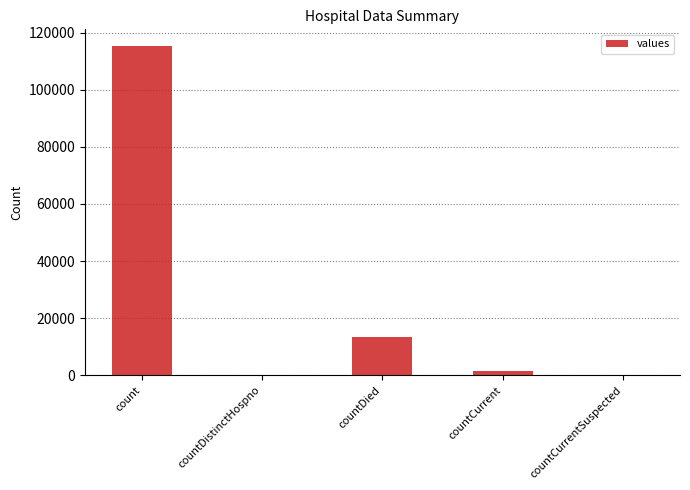

What is the approximate value at countCurrent, to the nearest 10?

1380